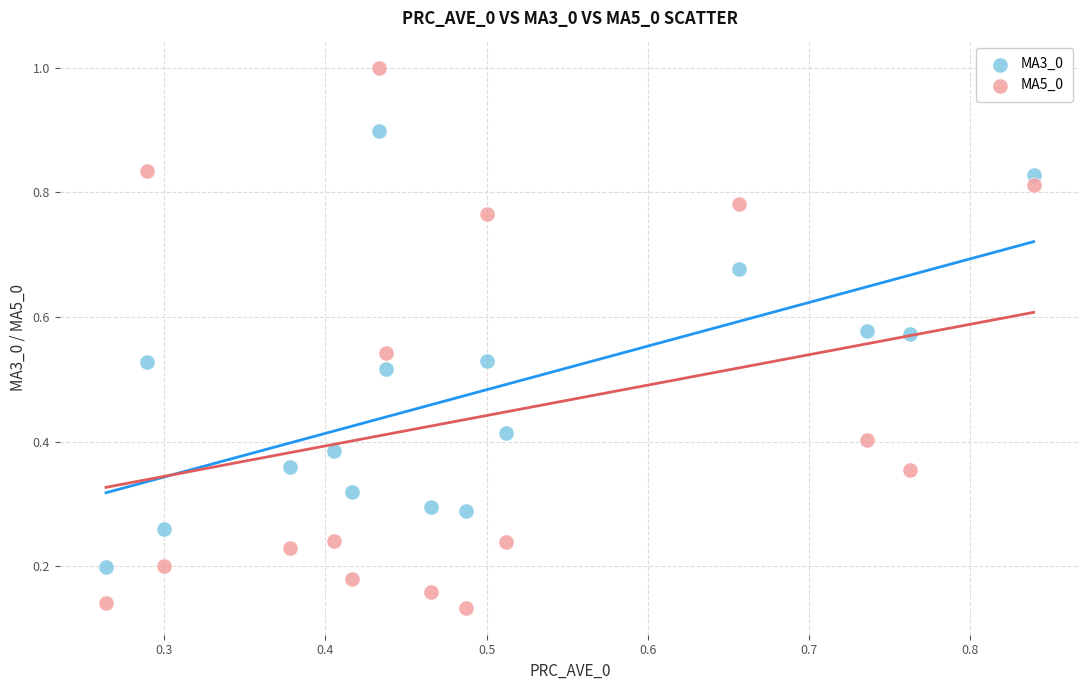

Across all data points, what is the range of Y values (max minus min)?

0.9